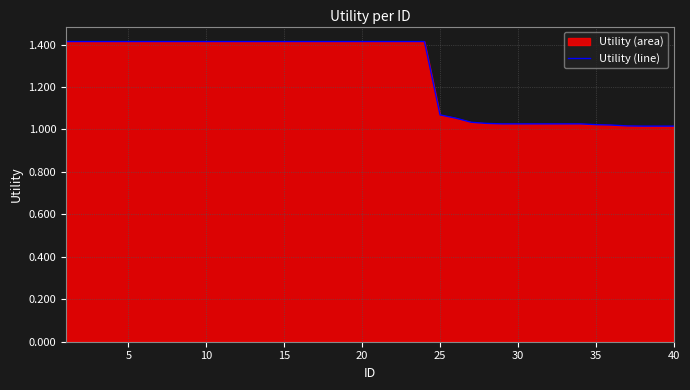

What is the difference between the maximum and minimum values?

0.4